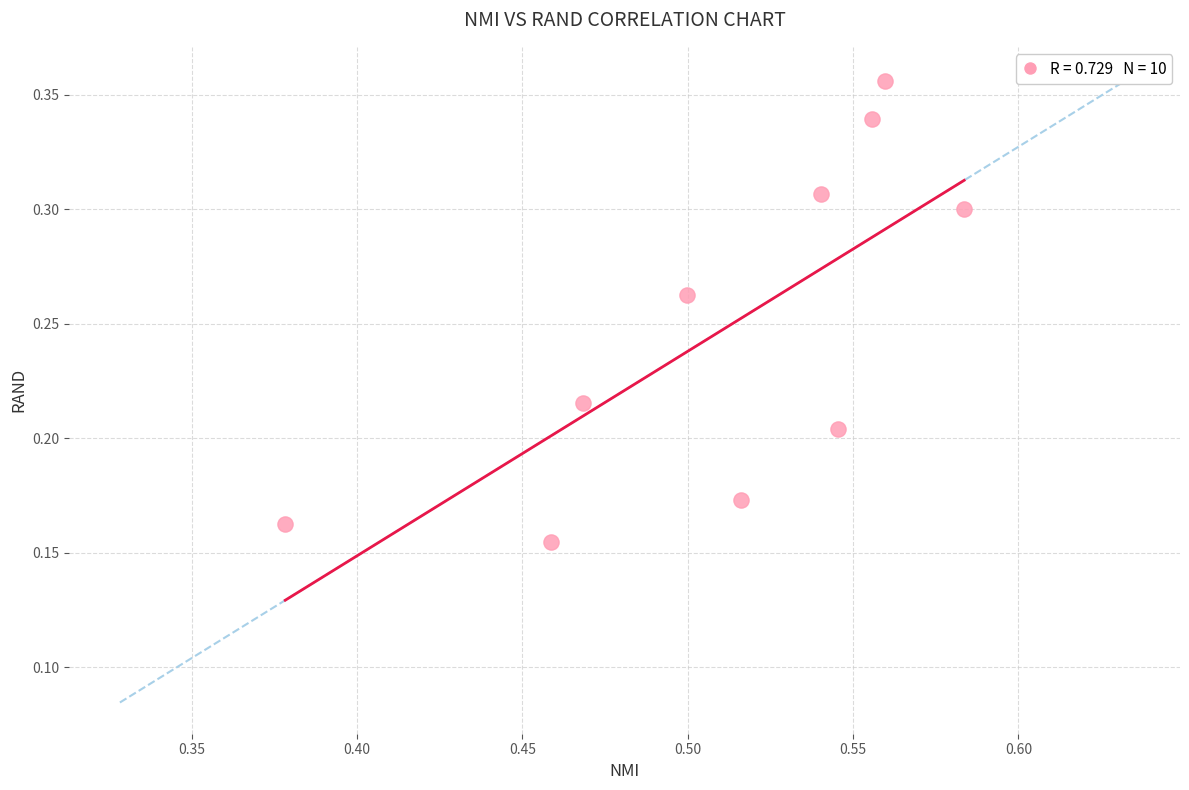

What is the average X value?

0.5